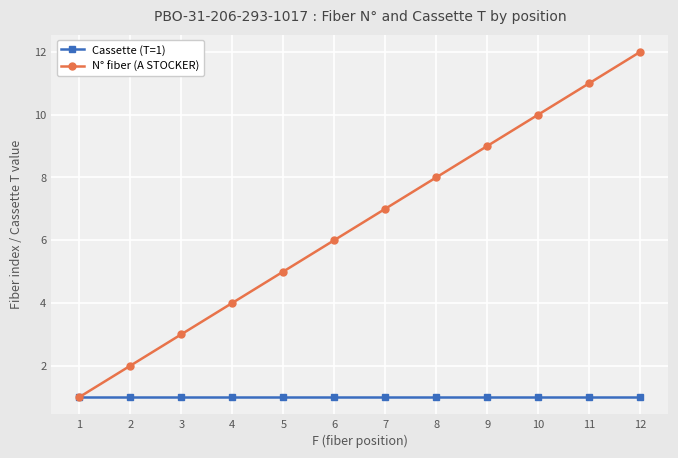

How many distinct data groups are displayed?

2